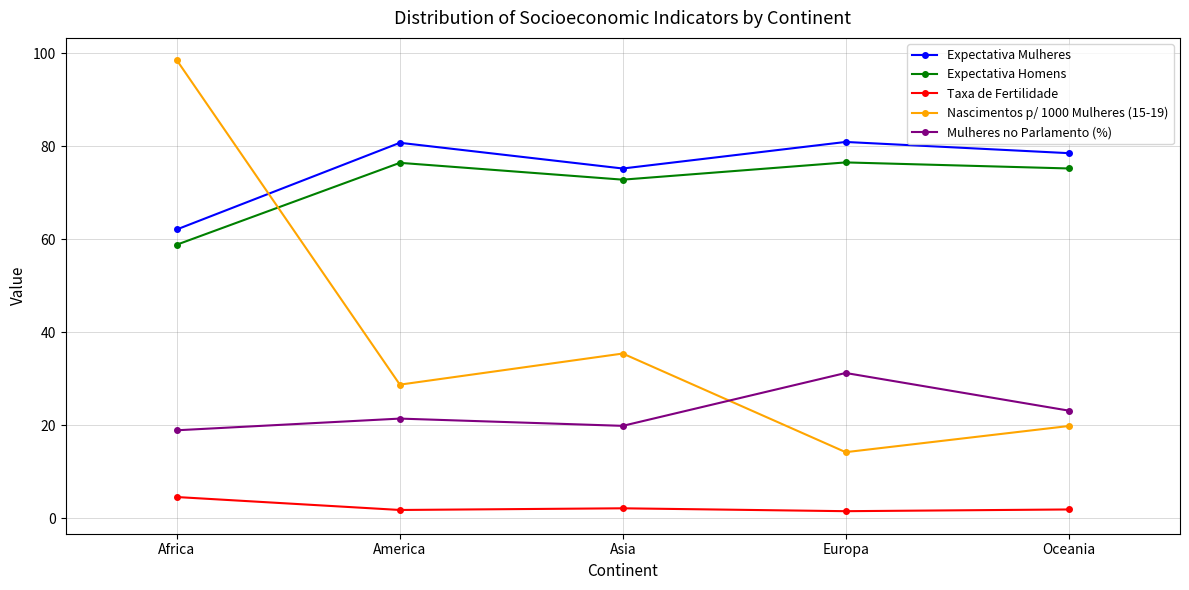

Does the chart display data point markers on the line(s)?

Yes